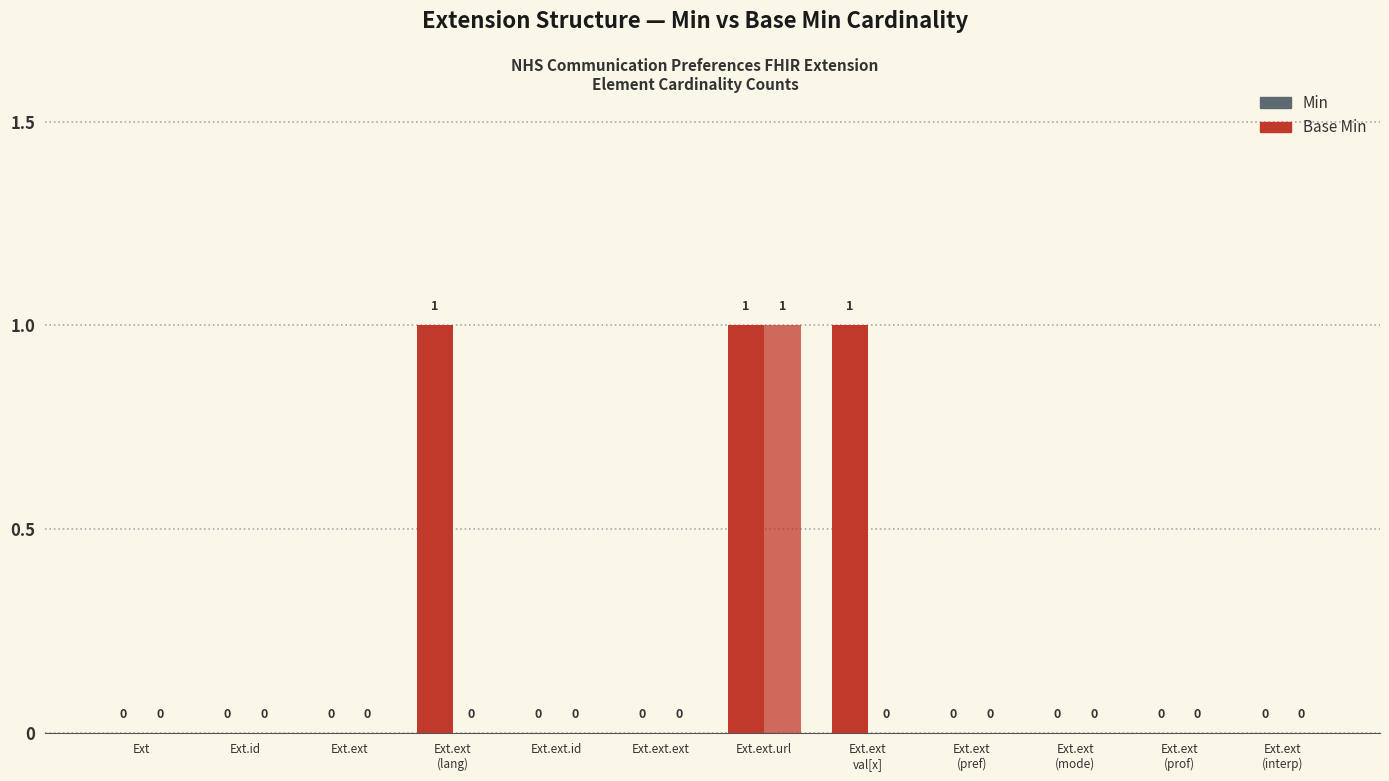

How many groups of bars are there?

12